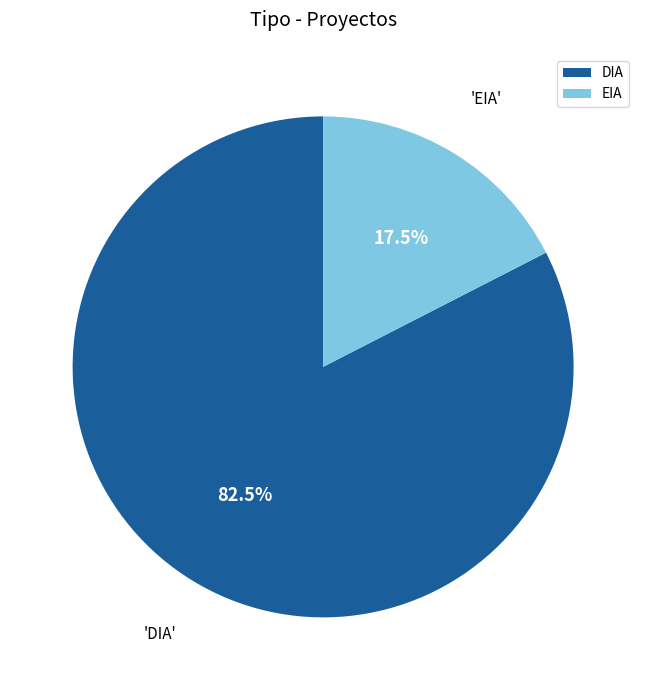

Which has a higher value, DIA or EIA?

DIA